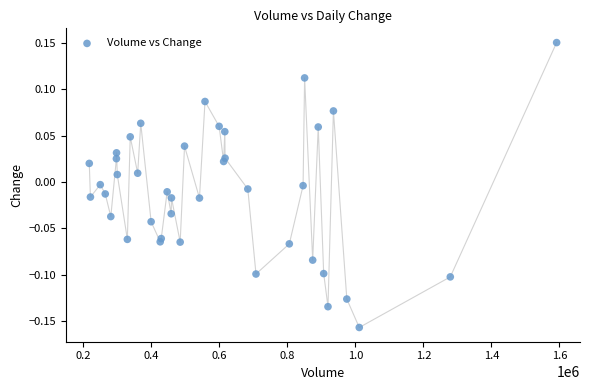

What is the range of Y values (max minus min)?

0.3